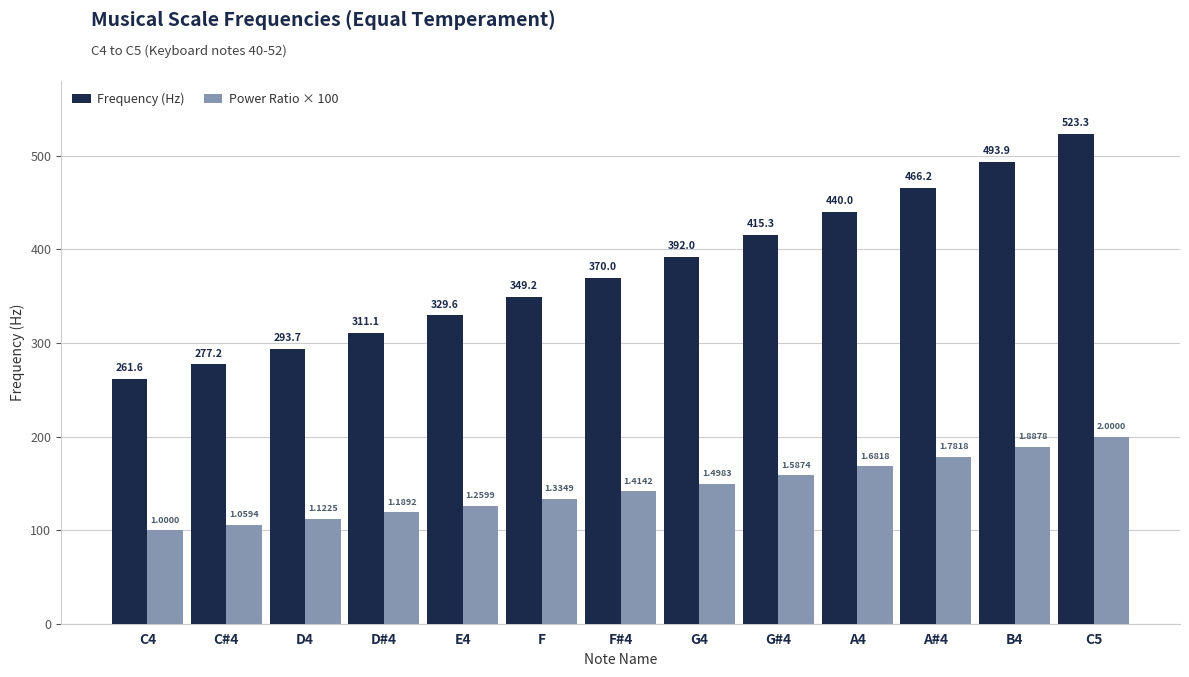

The value of Frequency (Hz) at C5 is 523.3. True or false?

True